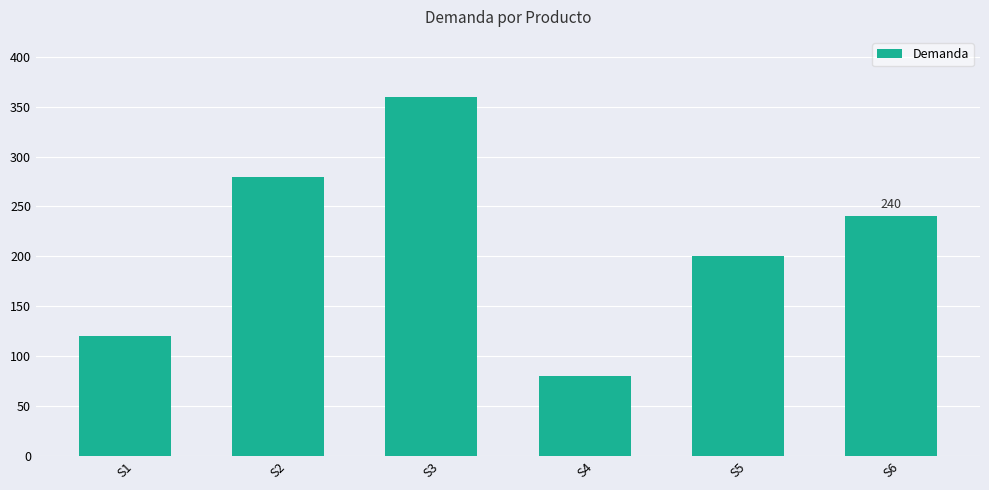

True or false: the data shows 429 at S2.

False